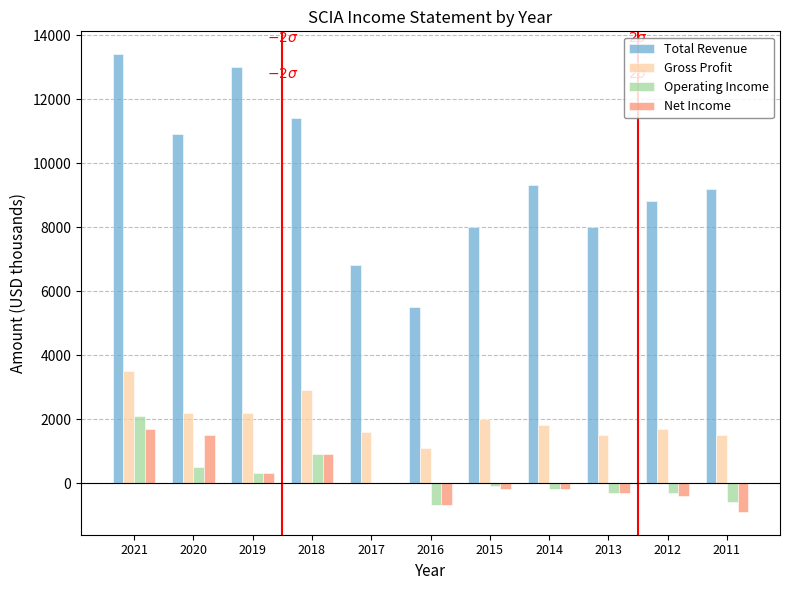

Read the Total Revenue value at 2015.

8000